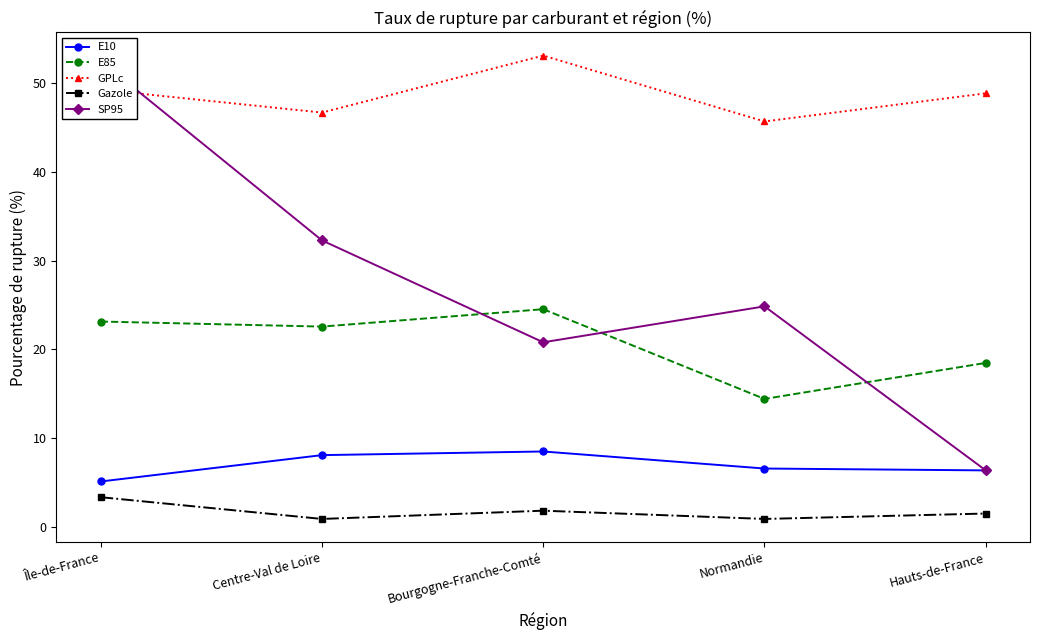

True or false: E85 has a value of 24.5 at Bourgogne-Franche-Comté.

True